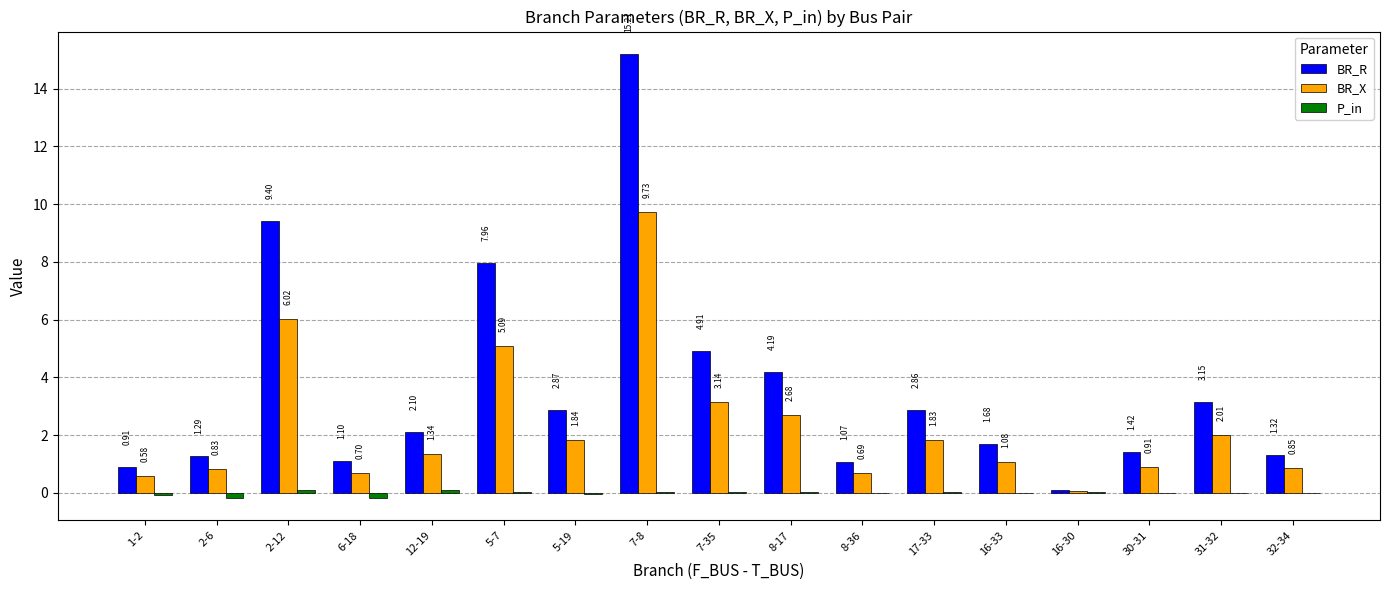

True or false: BR_R has a value of 15.2 at 7-8.

True